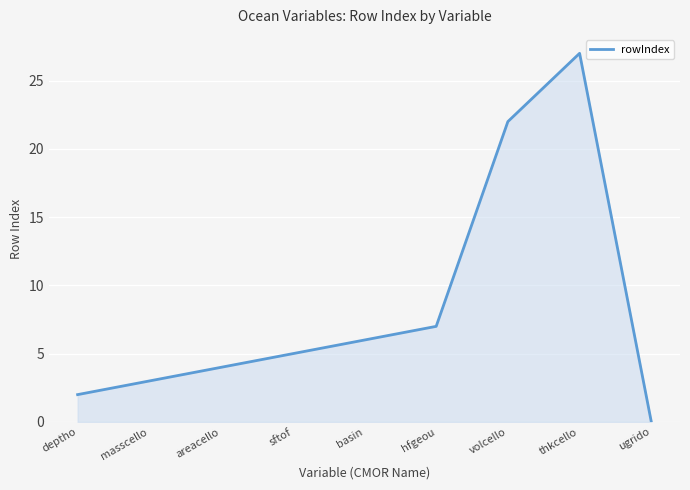

What value does the data have at deptho?

2